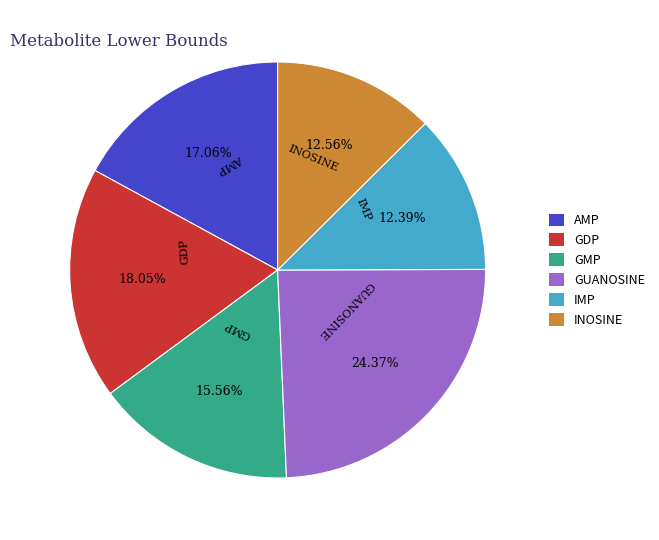

The IMP slice represents 25% of the pie. True or false?

False